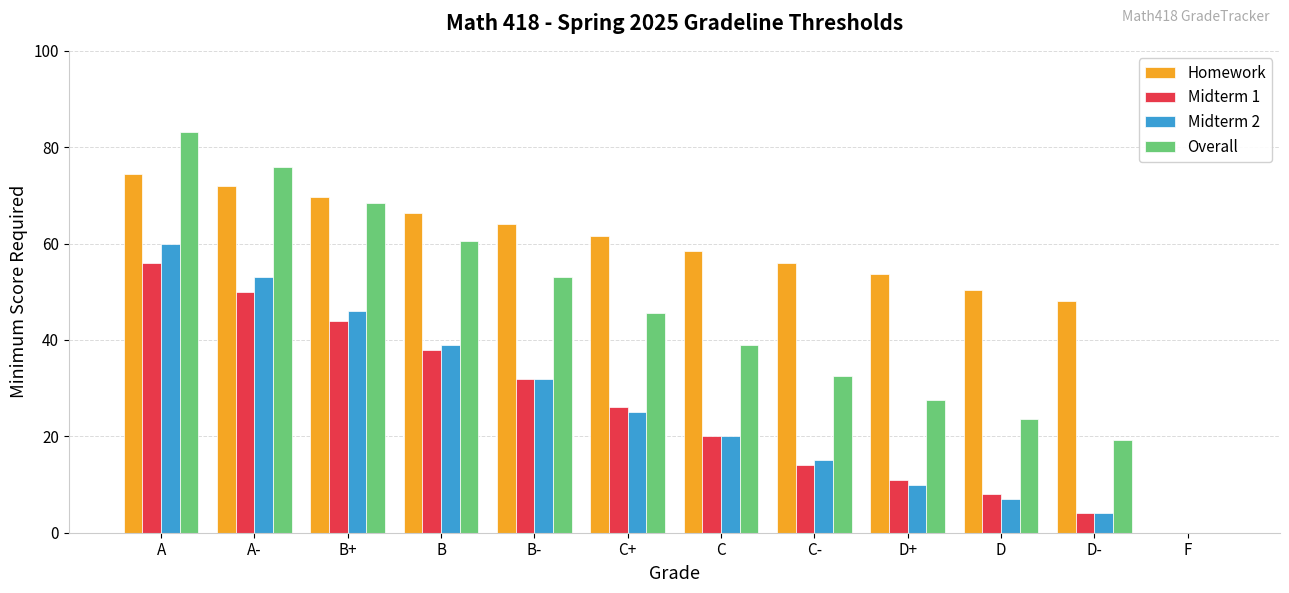

At which category is the sum across all series the highest?

A